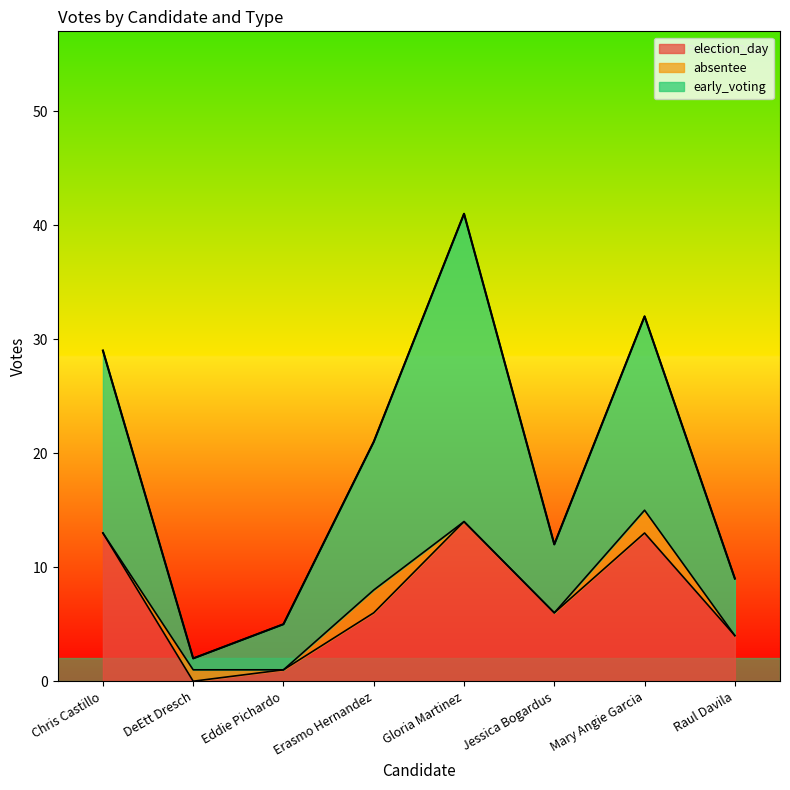

What is the total value across all series at Mary Angie Garcia?

32